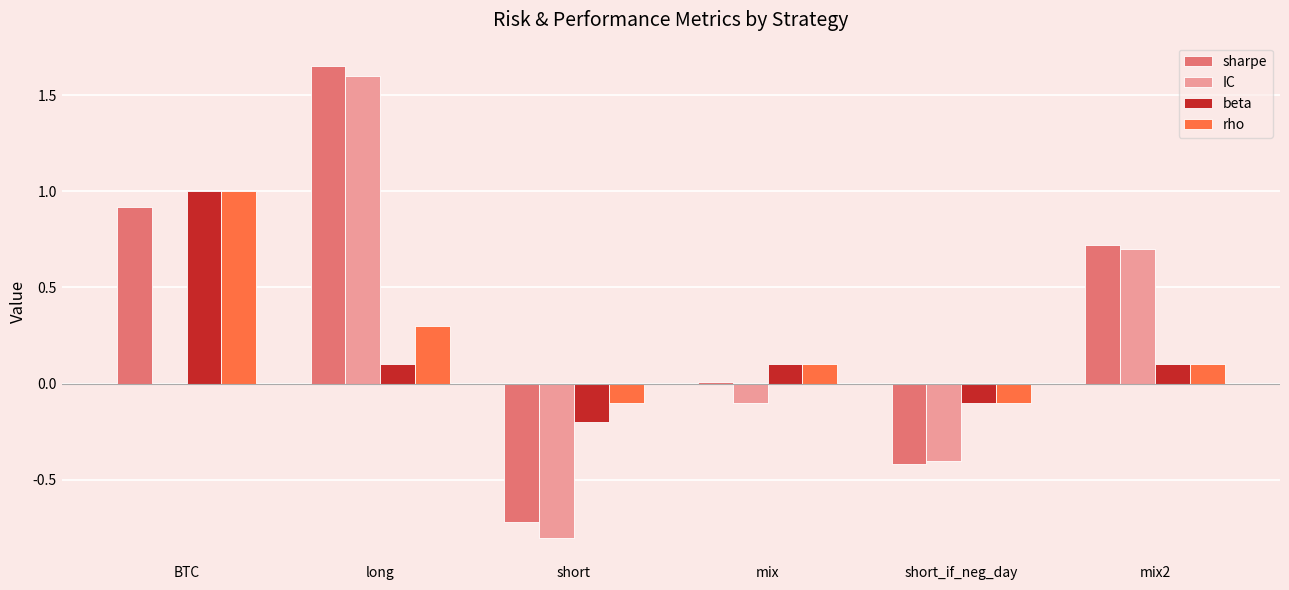

At which label does rho reach its peak?

BTC